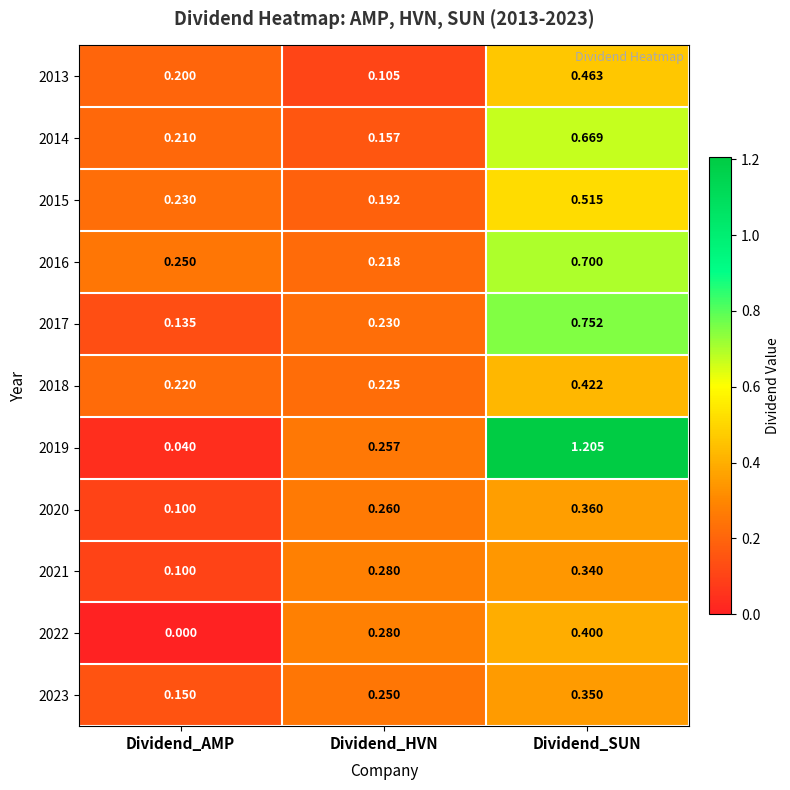

List the labels in order of 2022 value, largest first.

Dividend_SUN, Dividend_HVN, Dividend_AMP